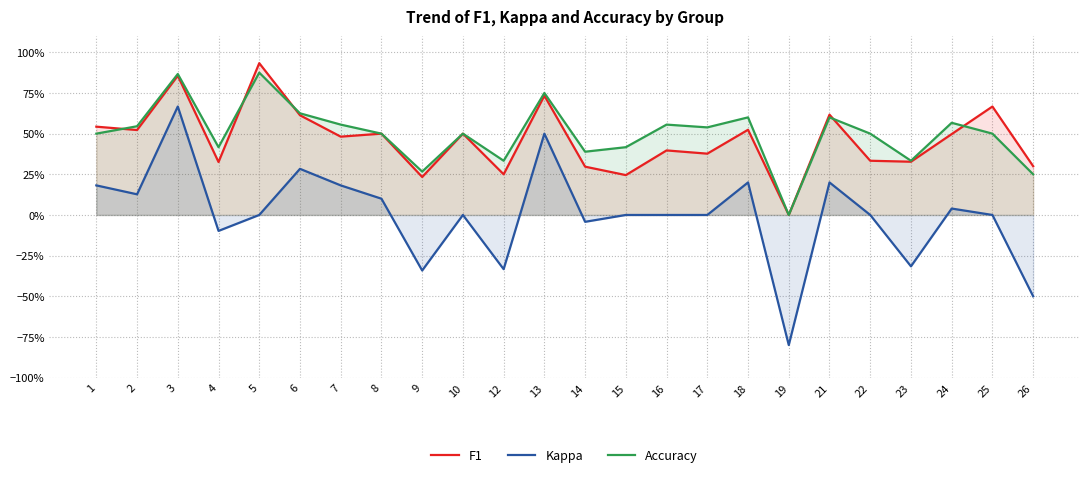

Does the chart display data point markers on the line(s)?

No